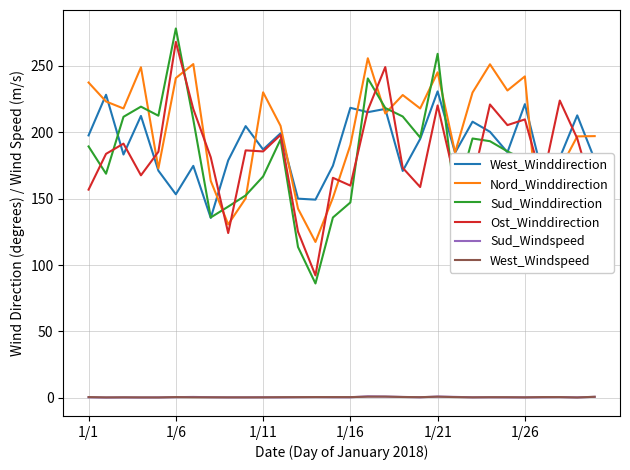

True or false: Ost_Winddirection and West_Windspeed cross at least once.

False